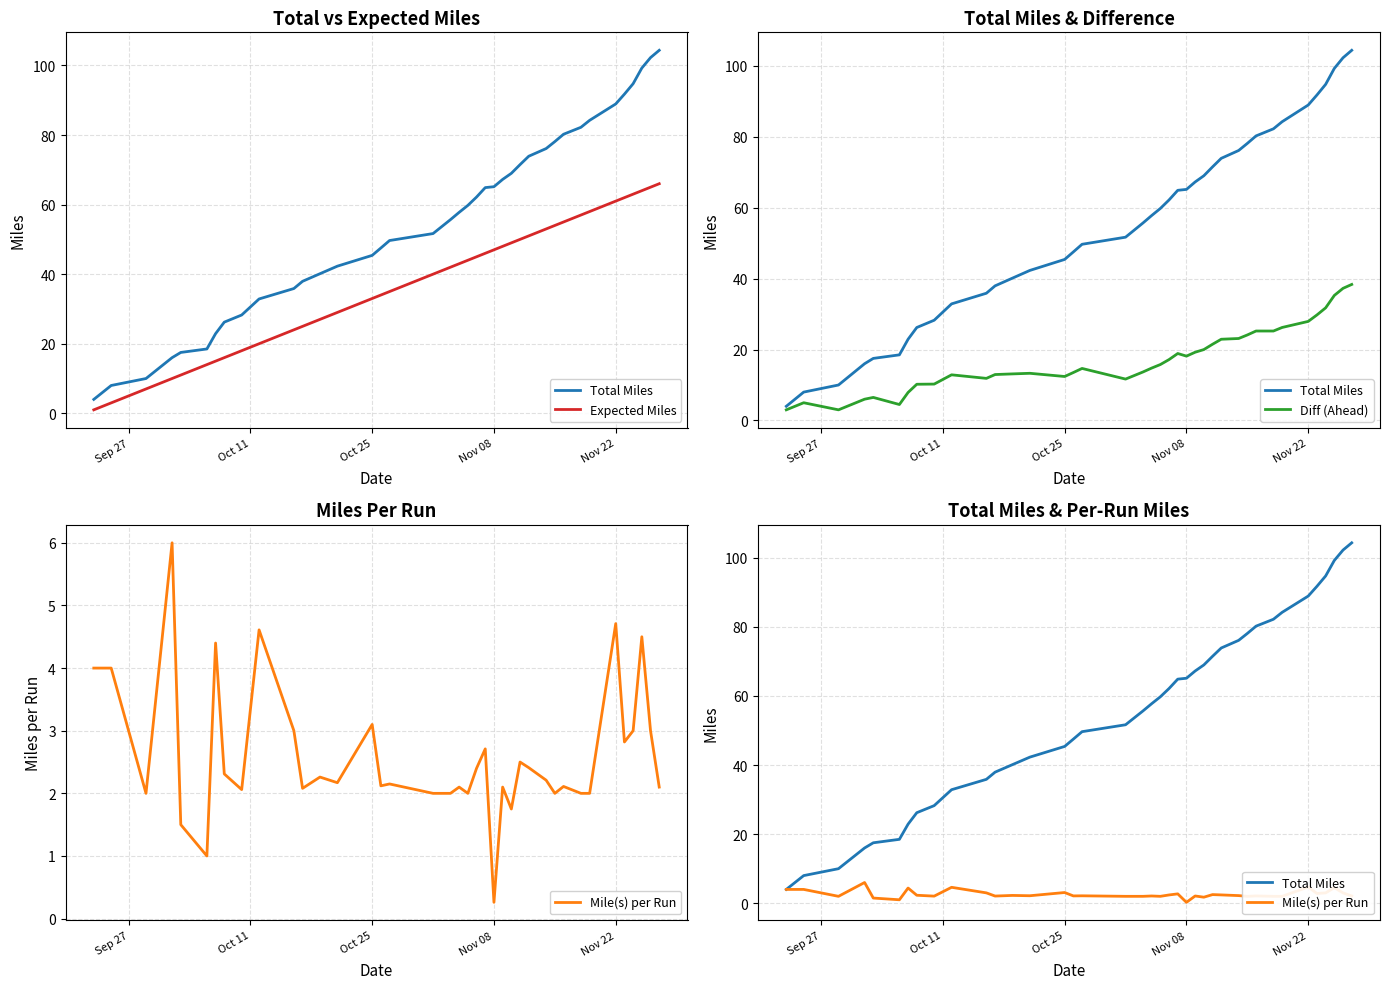

The value of Diff (Ahead) at 25 is 31.3. True or false?

False